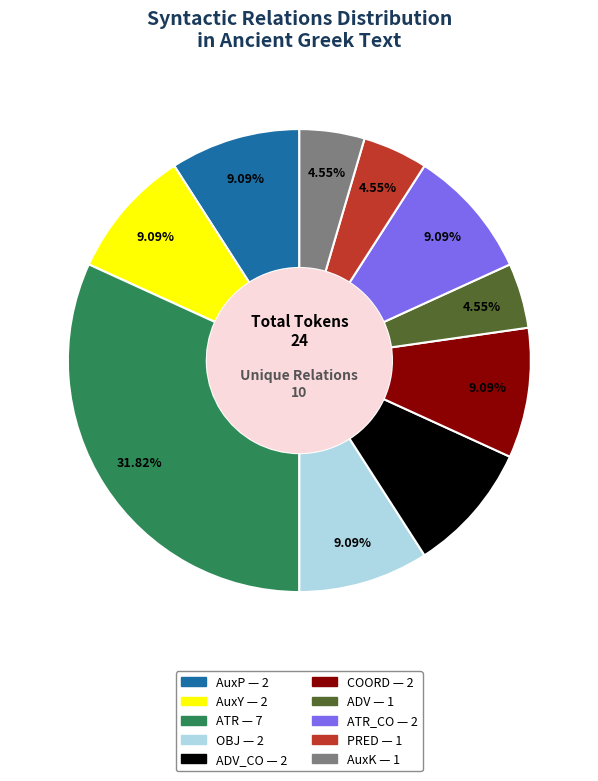

Is there a majority slice in this chart?

No